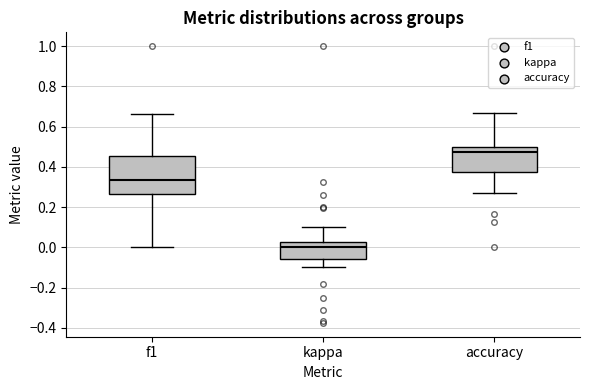

Reading left to right, transcribe this box plot: for each box, give where its median line is, the range the box spans, and where its two whiskers end, as read against the y-axis. The values are not printed on the chart, so give them approximately, as read against the axis.

f1: median 0.34, box 0.26 to 0.46, whiskers 0.00 to 0.66
kappa: median 0.00, box -0.06 to 0.02, whiskers -0.10 to 0.10
accuracy: median 0.48, box 0.38 to 0.50, whiskers 0.28 to 0.66